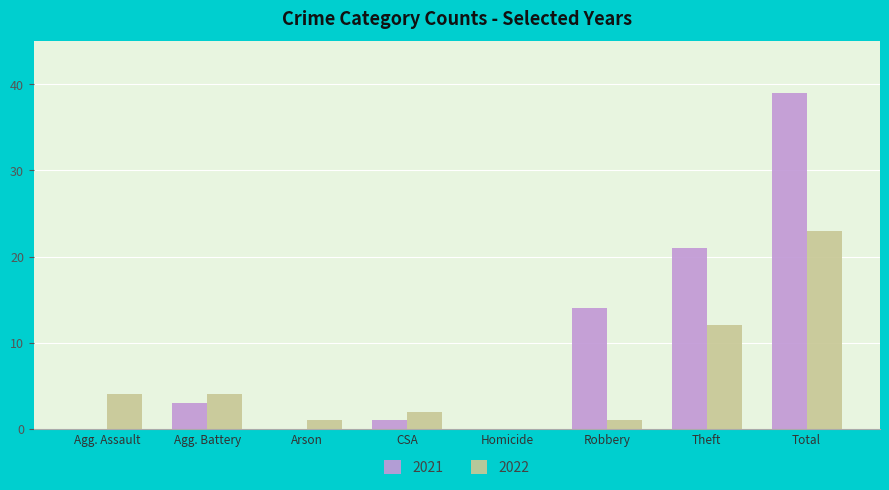

Does the chart contain stacked bars?

No